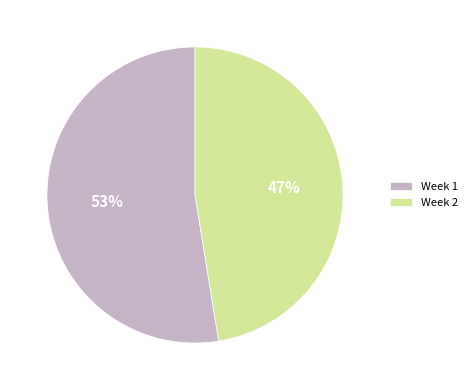

To the nearest percent, what is the combined percentage of Week 1 and Week 2?

100%